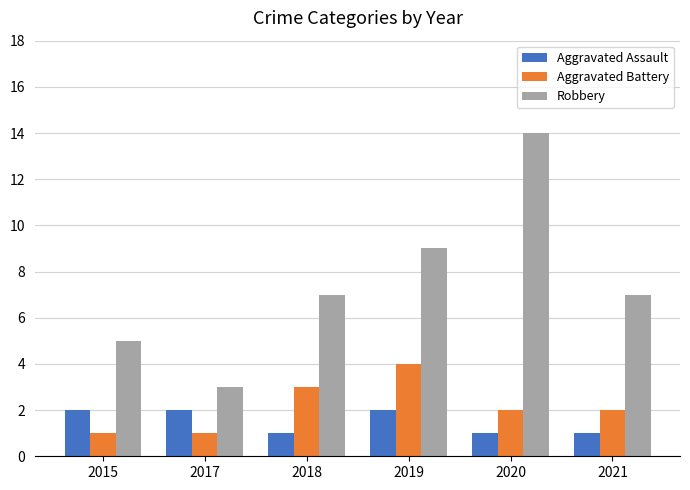

The Aggravated Assault series shows 3 at 2019. True or false?

False